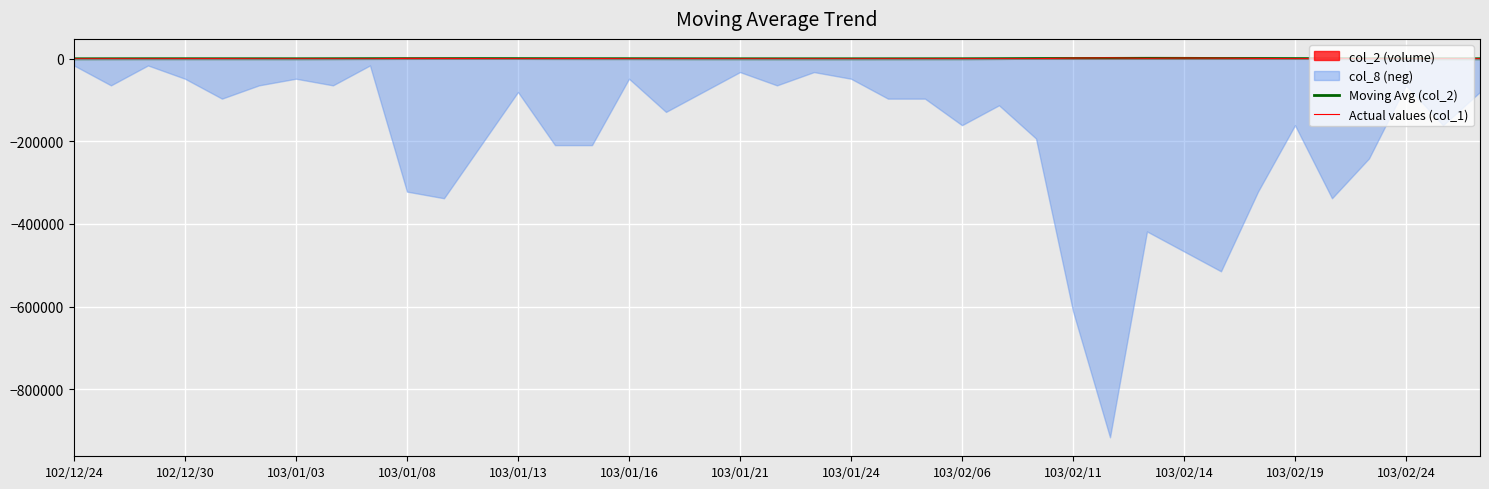

What is the label of the 11th point from the left?

103/02/14